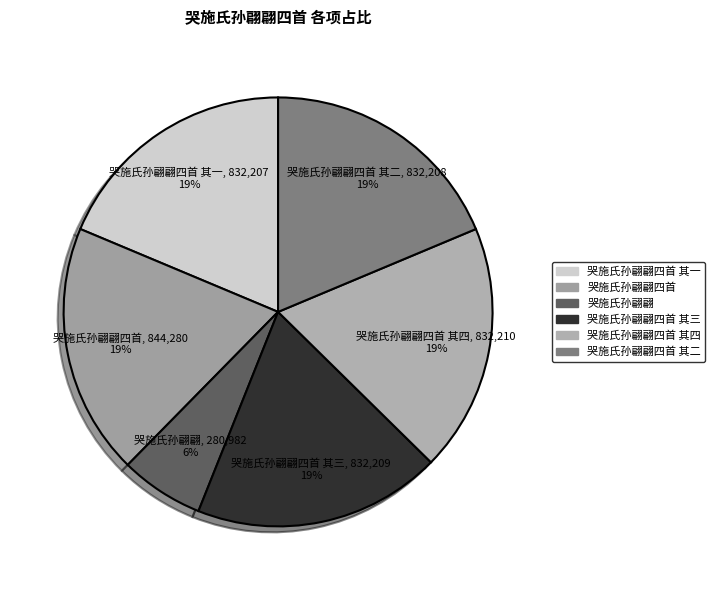

To the nearest percent, what portion does 哭施氏孙翩翩四首 其三 represent?

19%